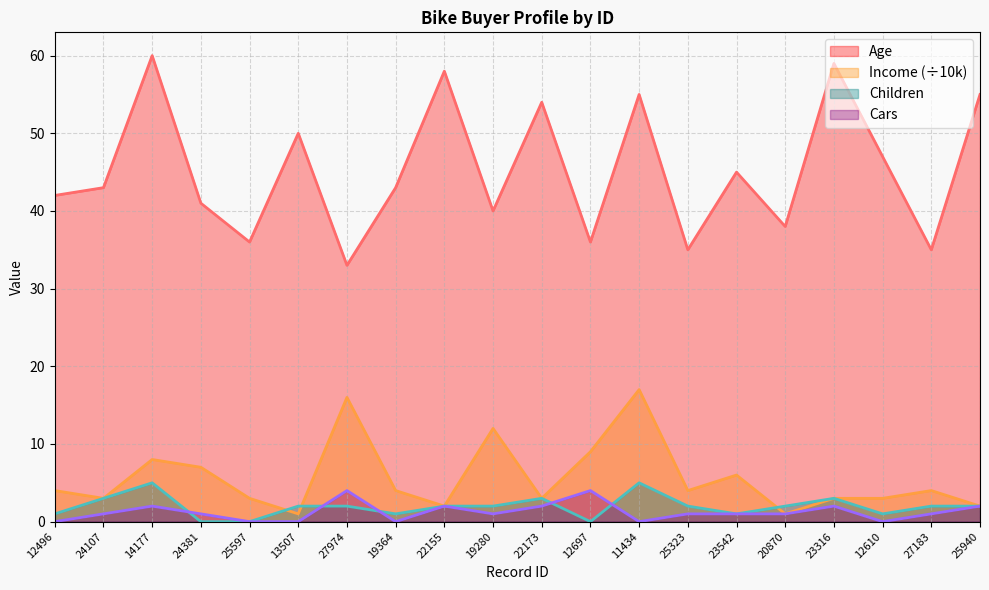

True or false: Cars has more than 1 interior local peaks.

True